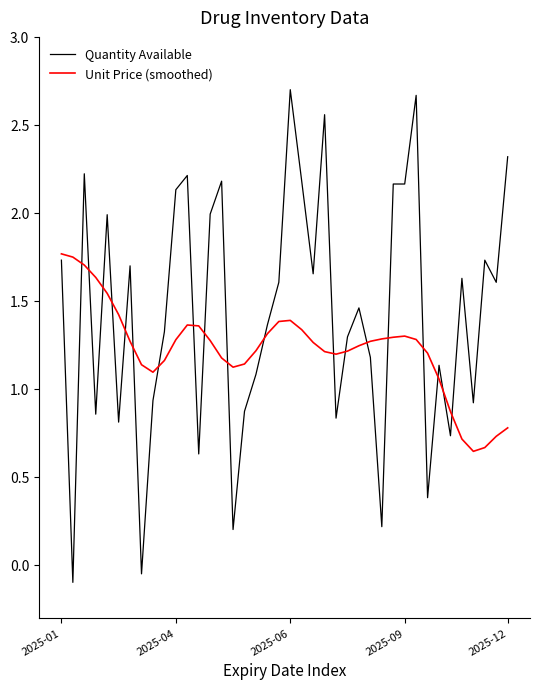

Rank the series by their maximum value, from highest to lowest.

Quantity Available, Unit Price (smoothed)